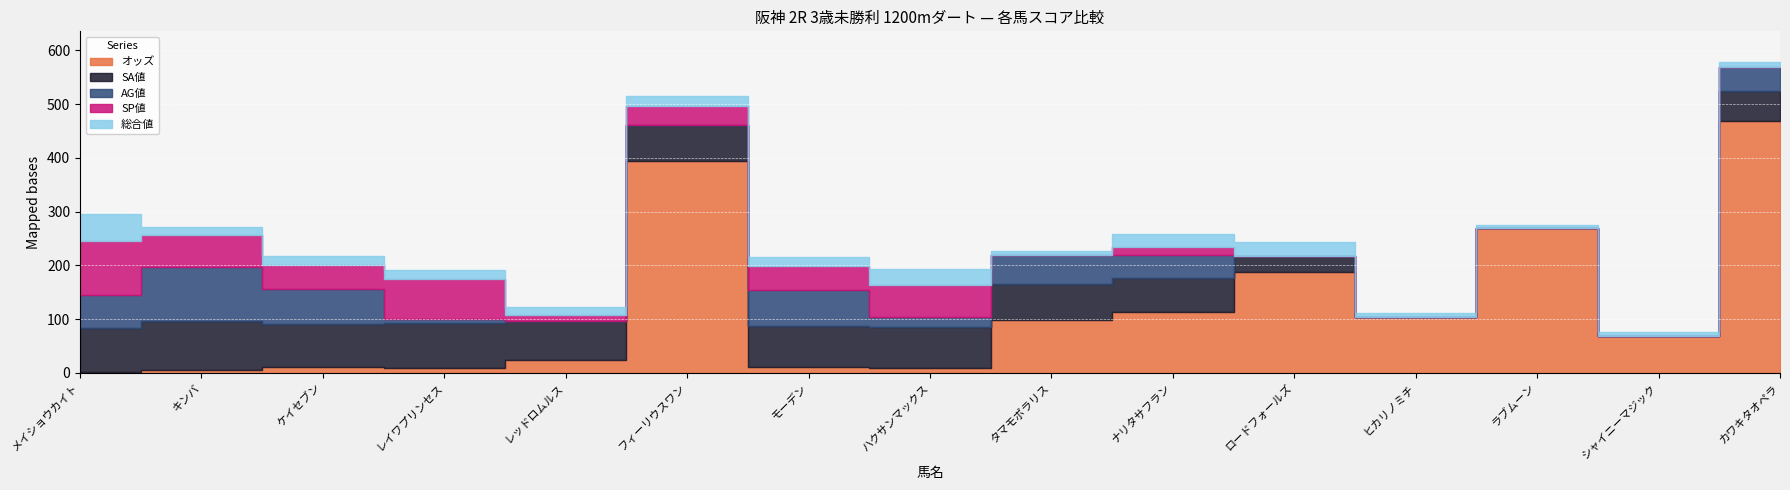

Is the value of 総合値 at ナリタサフラン greater than the value of SP値 at ラブムーン?

Yes